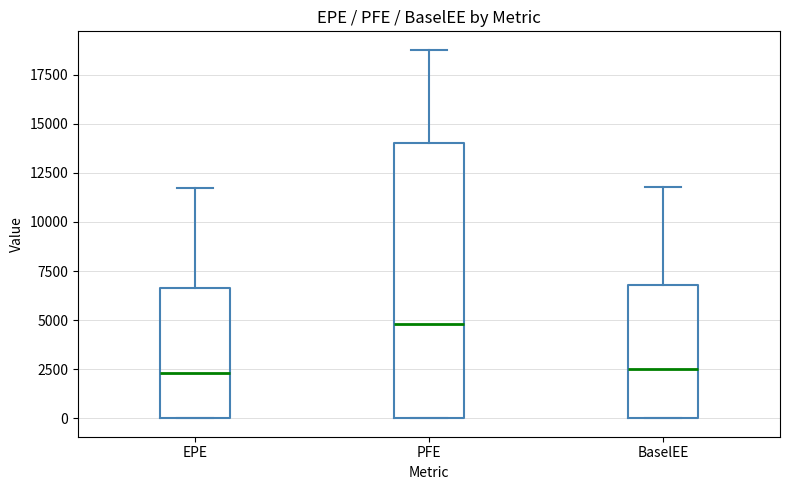

Where does the upper whisker of the box for EPE end on the y-axis? The values are not printed on the chart, so give them approximately, as read against the axis.

11500